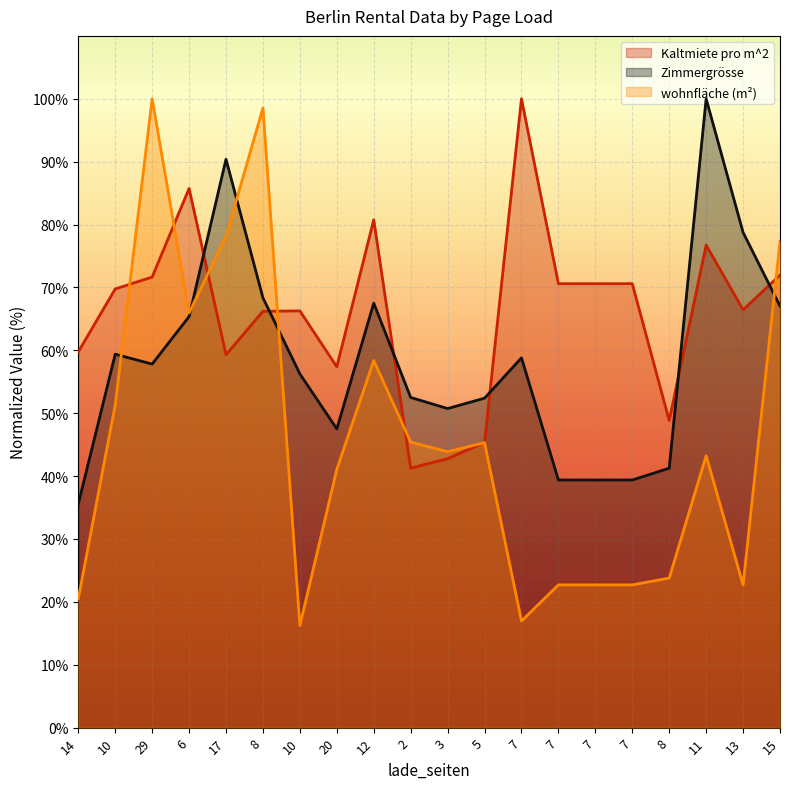

How many values in the wohnfläche (m²) series are below 43?

9